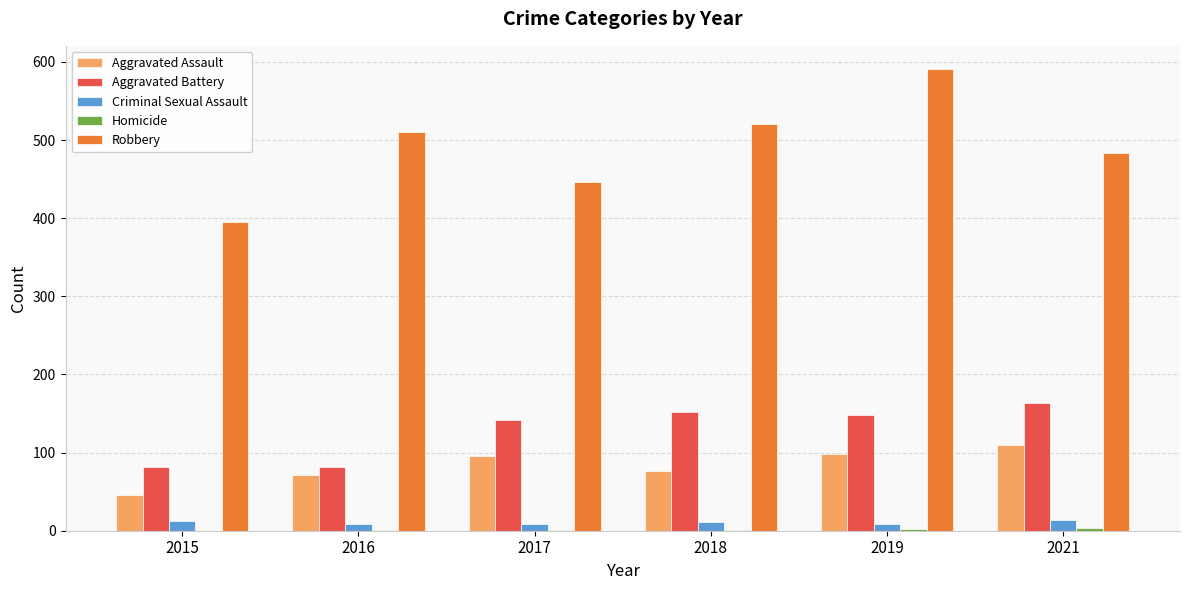

What is the sum of all Aggravated Battery values?

769